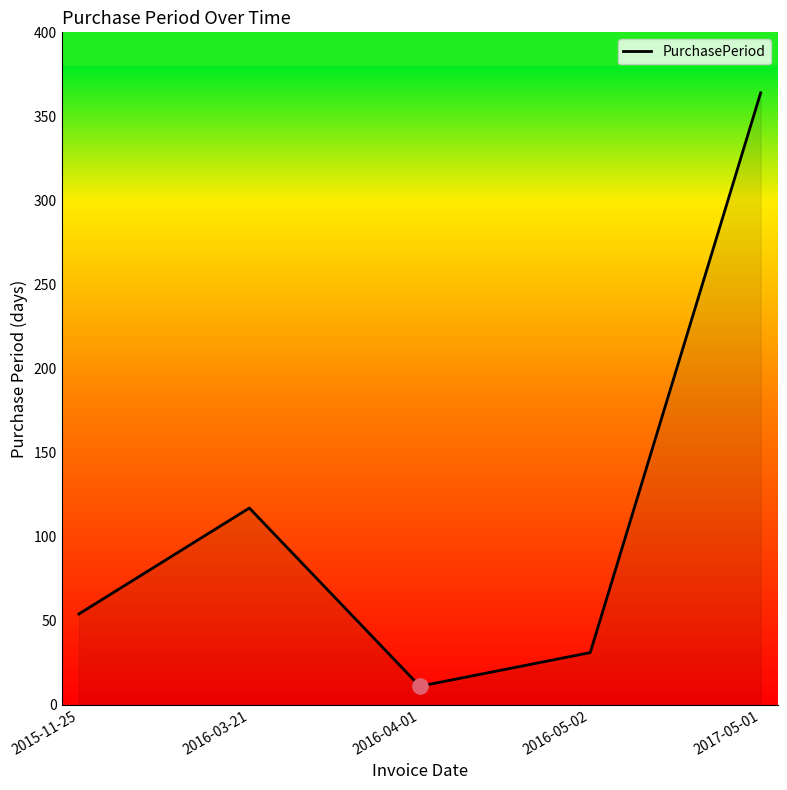

Which has a higher value, 2016-03-21 or 2017-05-01?

2017-05-01